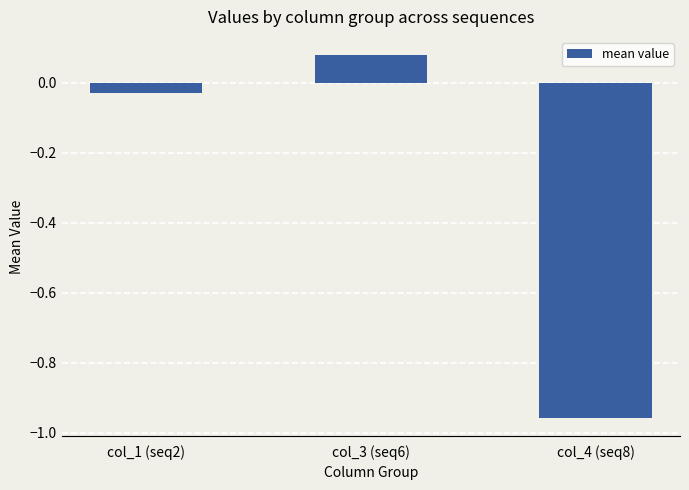

At which label does the data first exceed 0?

col_3 (seq6)